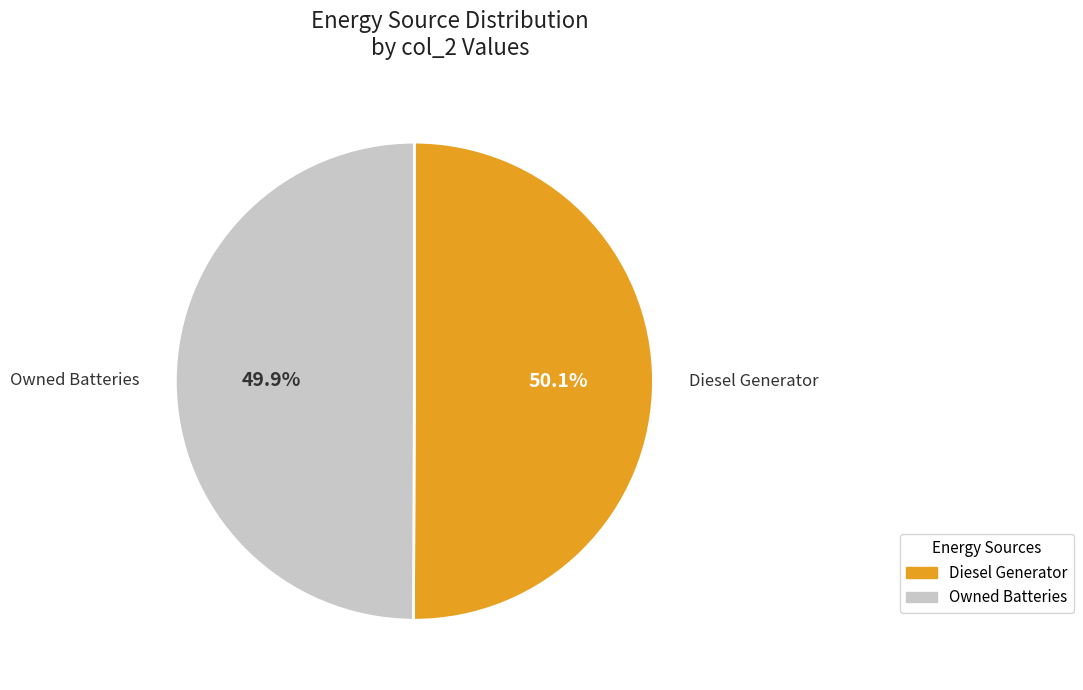

Is there a majority slice in this chart?

Yes